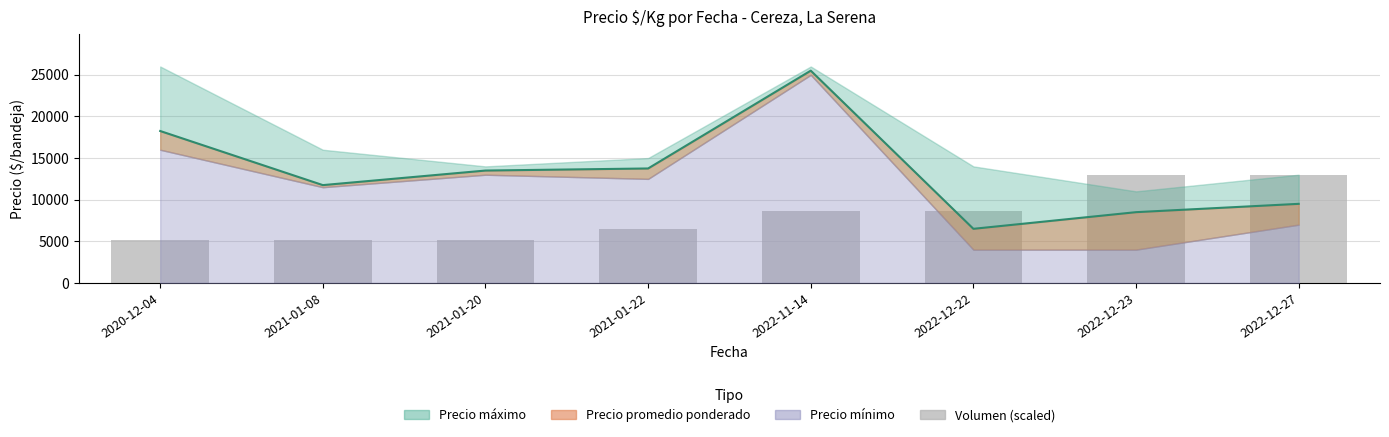

Reading left to right, extract all data points from this chart.

5200.0	5200.0	5200.0	6500.0	8666.7	8666.7	13000.0	13000.0